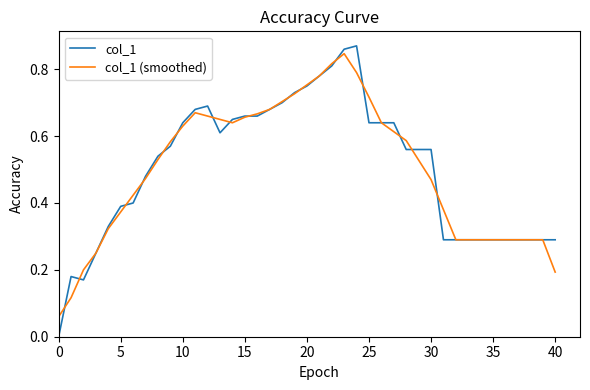

True or false: col_1 has more than 0 interior local peaks.

True